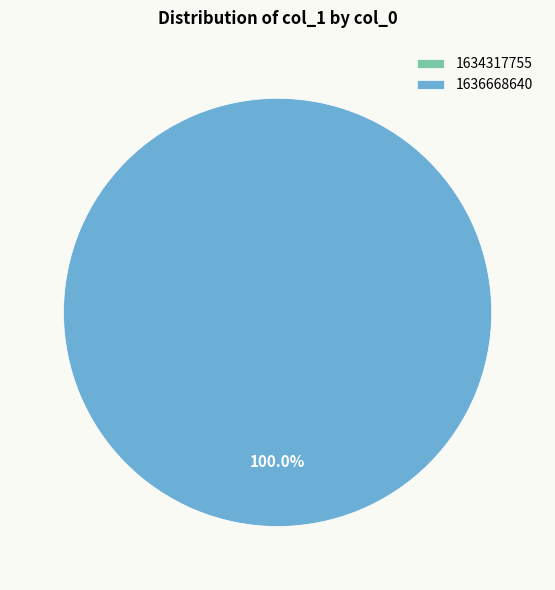

What percentage do 1634317755 and 1636668640 together represent?

100.0%